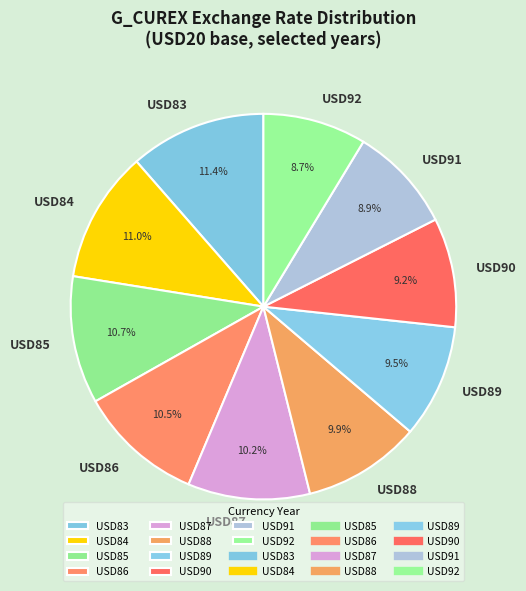

How much of the chart is everything except USD85?

89.3%